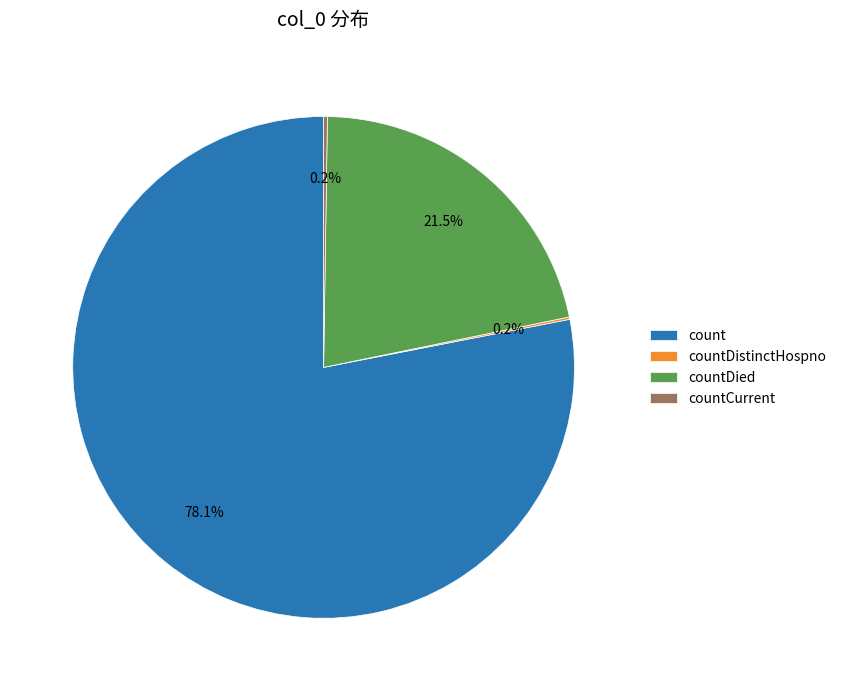

Is the sum of count and countDied greater than half?

Yes